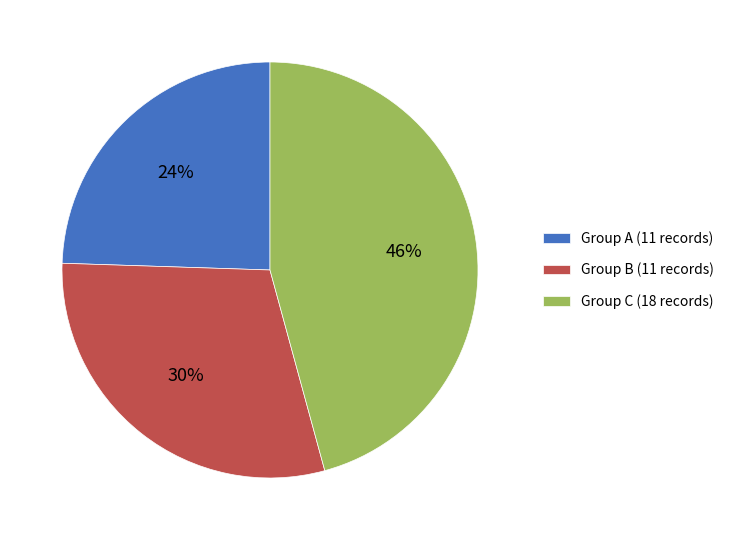

What is the ratio of the value at Group C (18 records) to the value at Group A (11 records)?

1.9